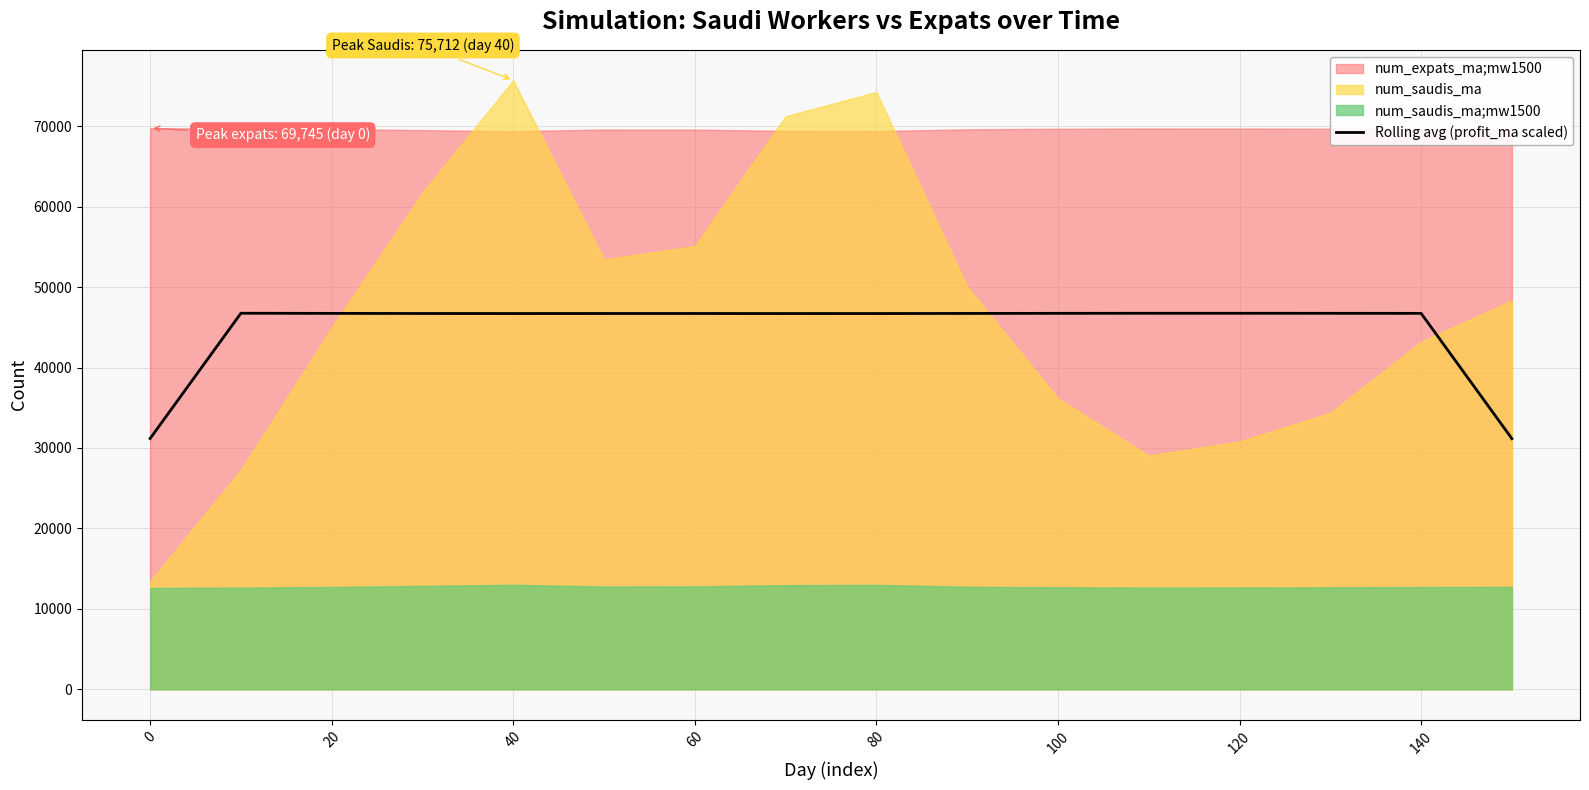

How many categories are shown in the chart?

16